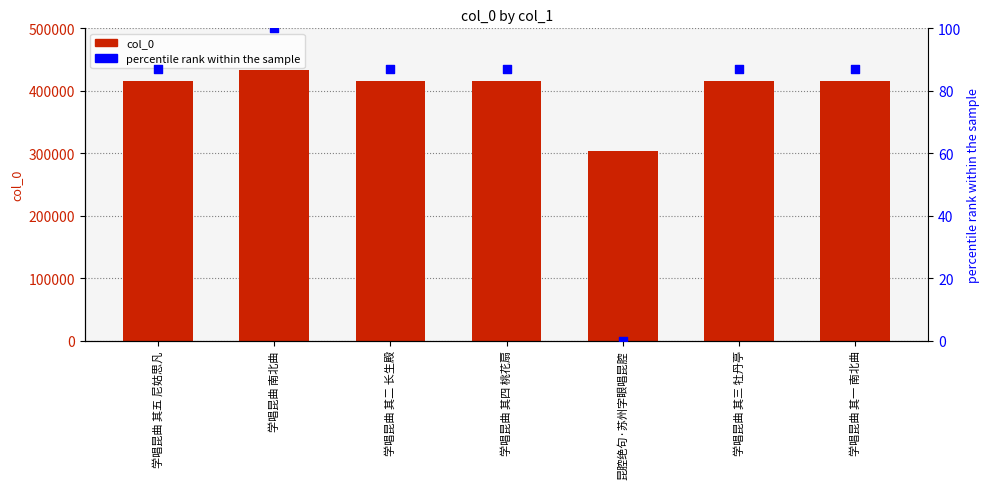

Which series has the widest spread of Y values?

col_0